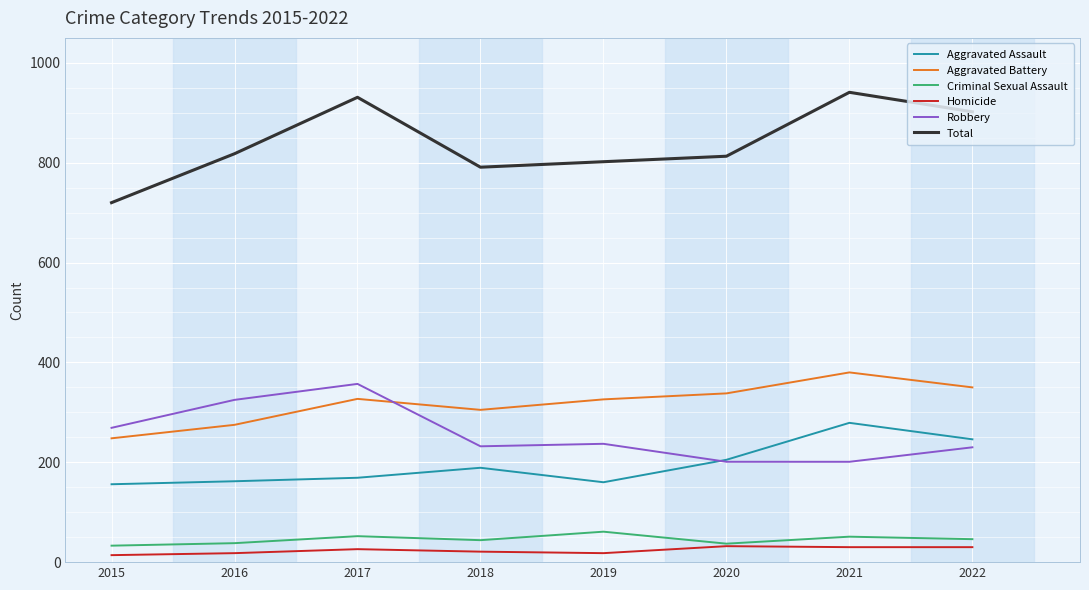

At which category does Aggravated Battery reach its first local peak?

2017